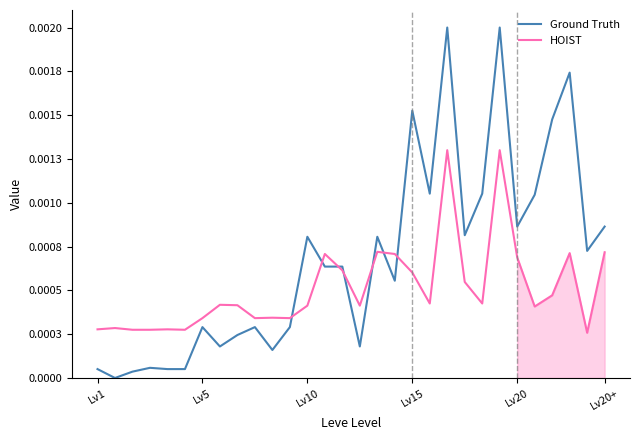

What are all the series names shown in the legend?

Ground Truth, HOIST